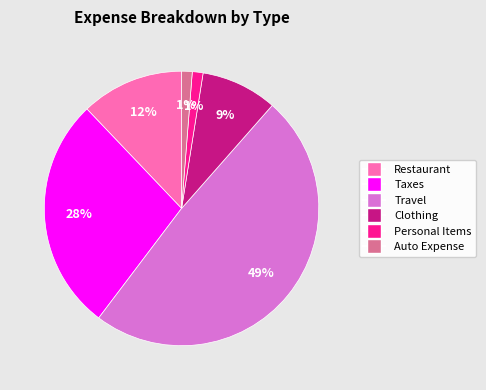

Combined, do Travel and Taxes account for over 50%?

Yes